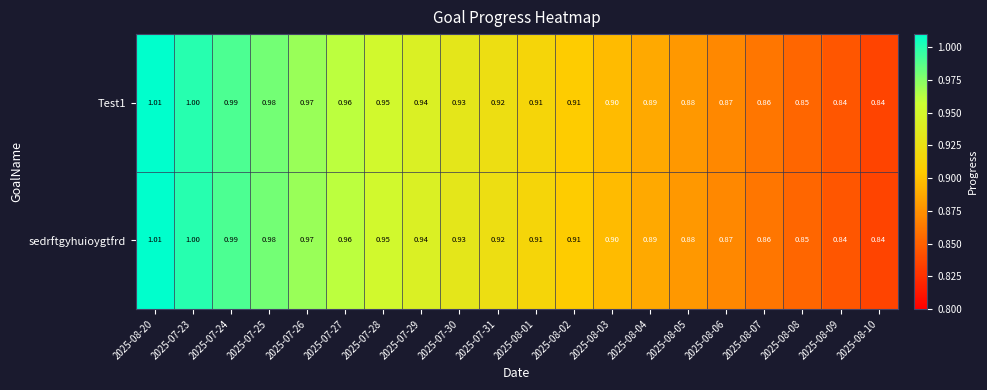

Between 2025-08-20 and 2025-08-02, which is larger?

2025-08-20